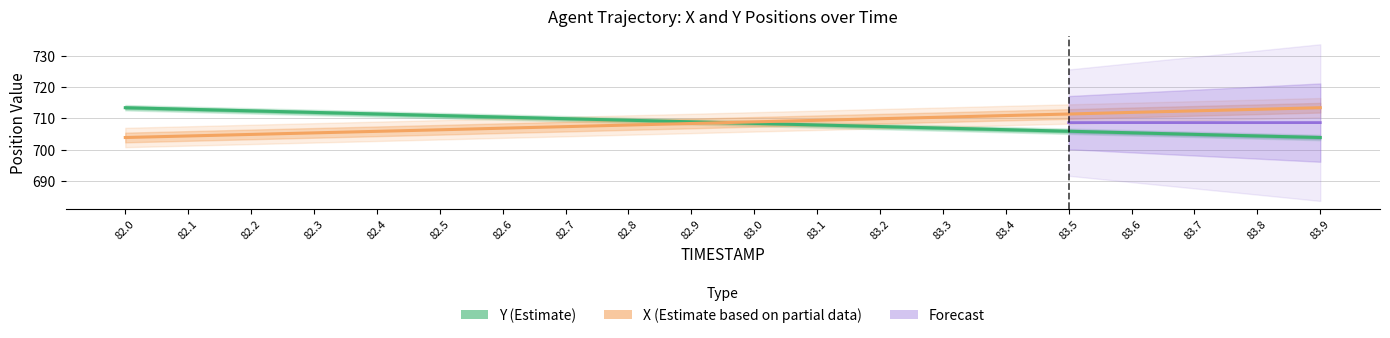

Is the value of X at 82.3 greater than the value of Y at 83.3?

No